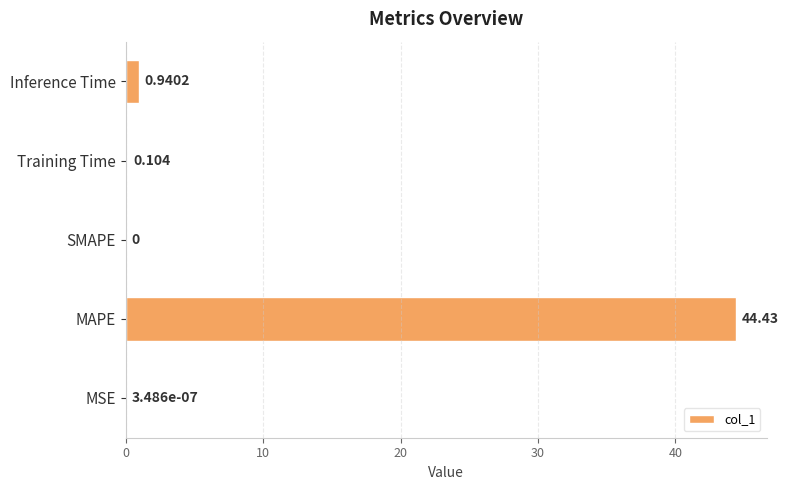

Which label corresponds to the largest value in the chart?

MAPE